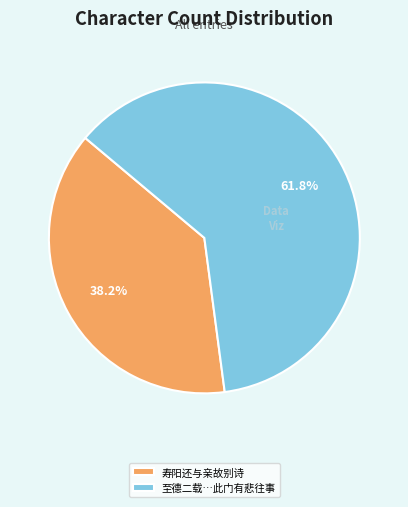

The 寿阳还与亲故别诗 slice represents 50% of the pie. True or false?

False